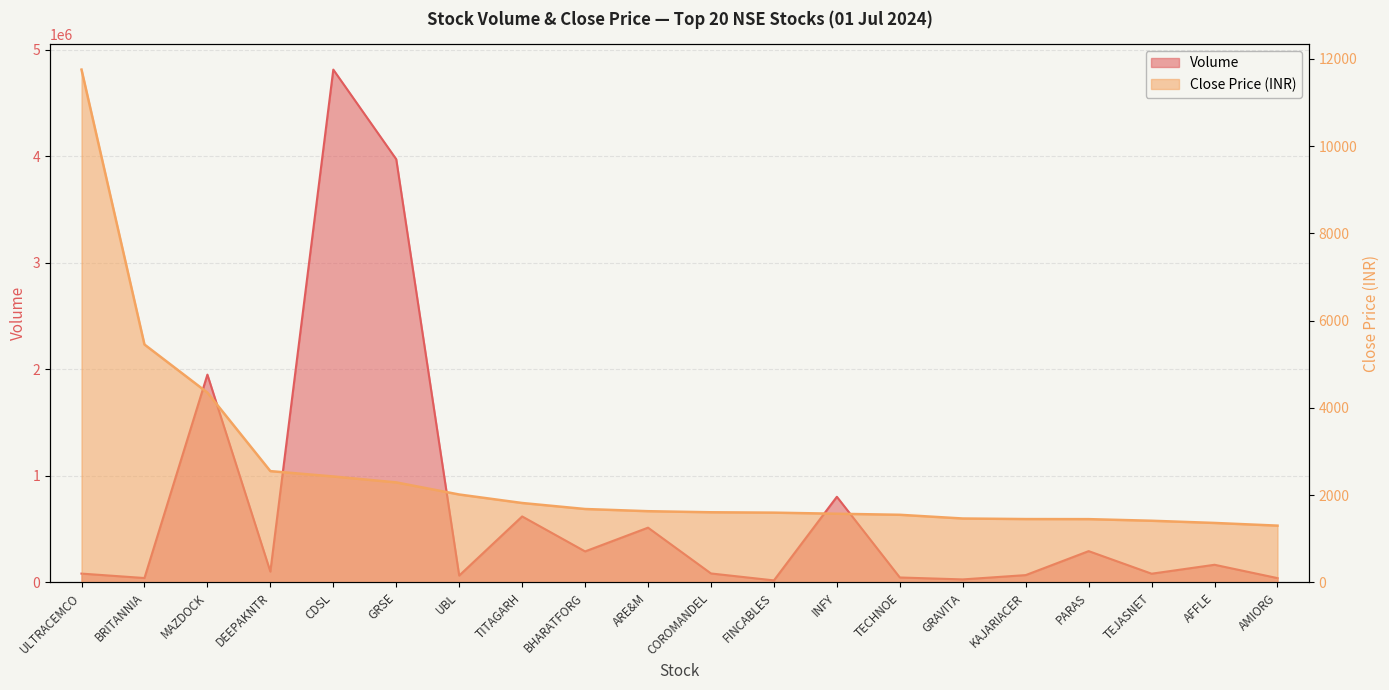

Does the chart display data point markers on the line(s)?

No